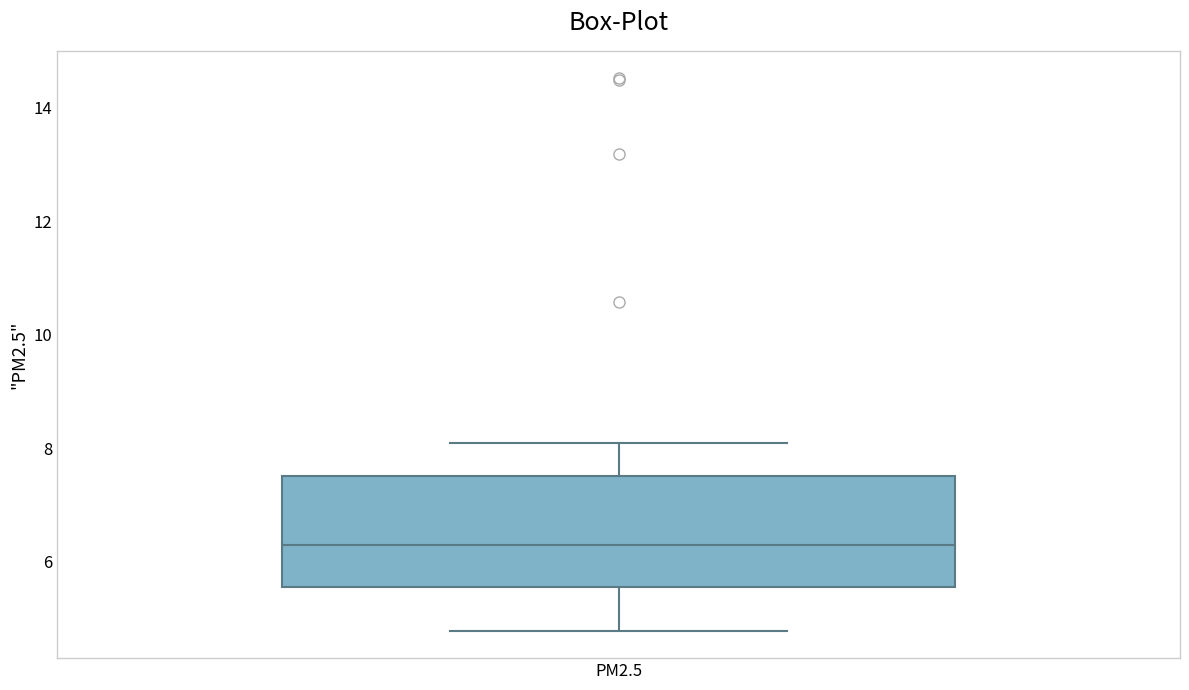

Transcribe this box plot: give where the median line is, the range the box spans, and where the two whiskers end, as read against the y-axis. The values are not printed on the chart, so give them approximately, as read against the axis.

median 6.2, box 5.6 to 7.6, whiskers 4.8 to 8.0